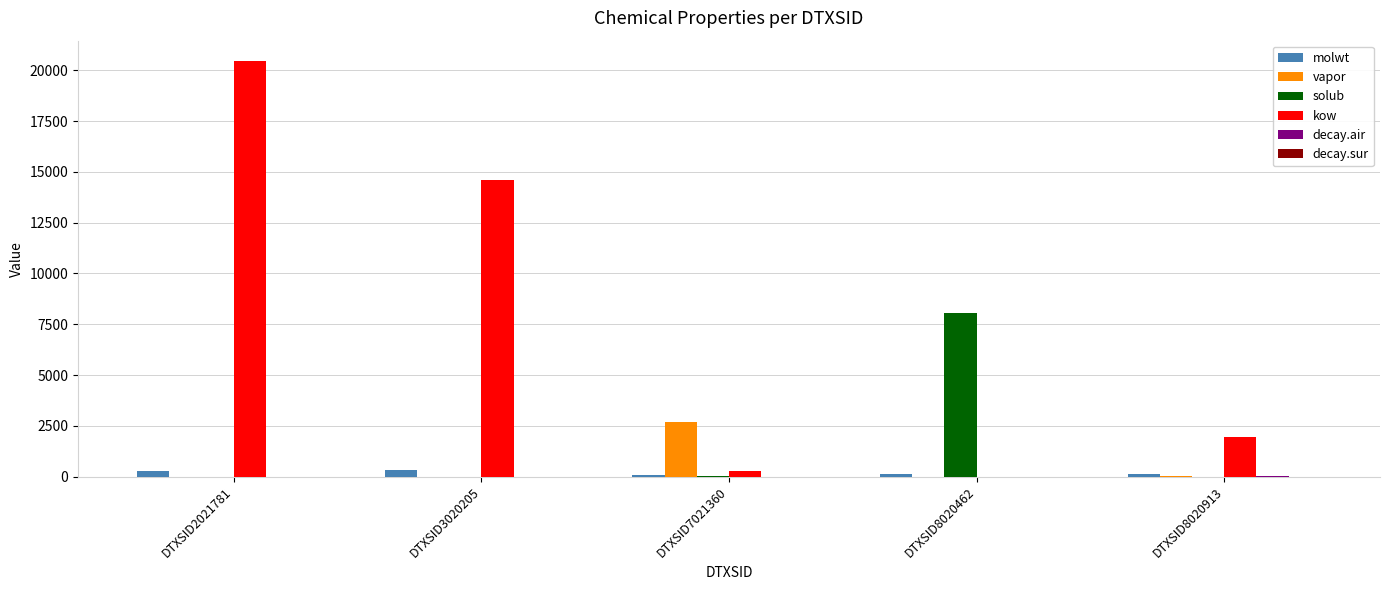

Is the value of molwt at DTXSID7021360 greater than the value of kow at DTXSID3020205?

No